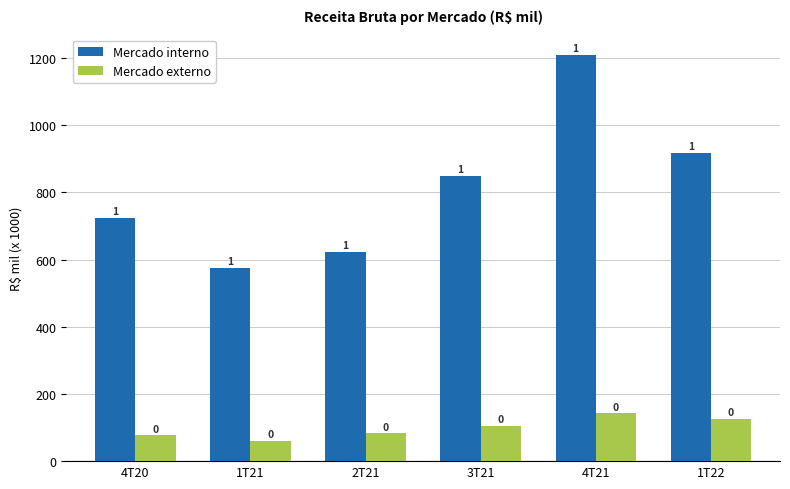

What are all the series names shown in the legend?

Mercado interno, Mercado externo